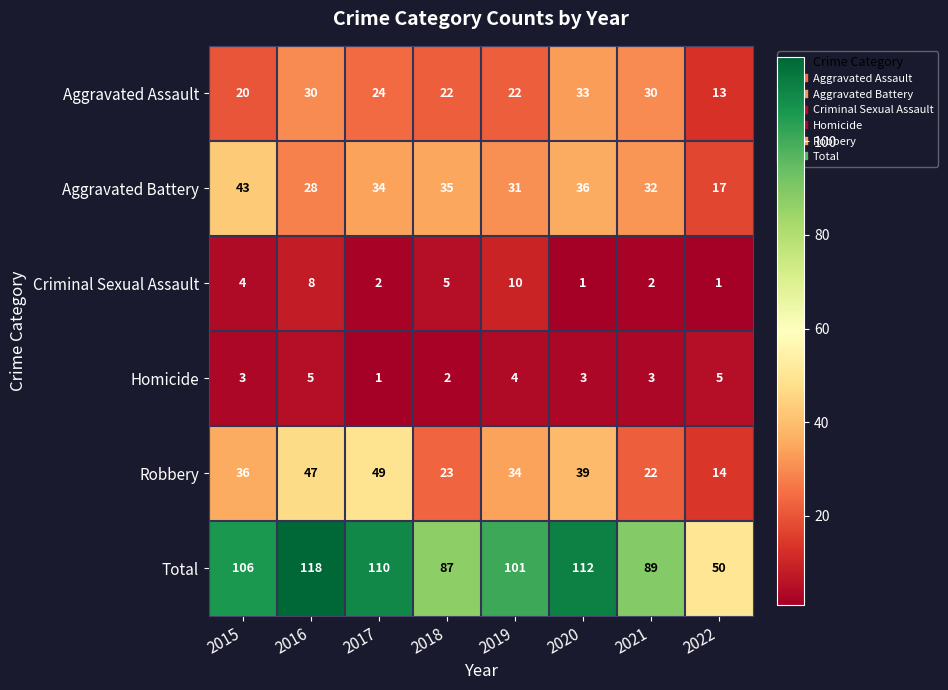

The Criminal Sexual Assault series shows 4 at 2019. True or false?

False